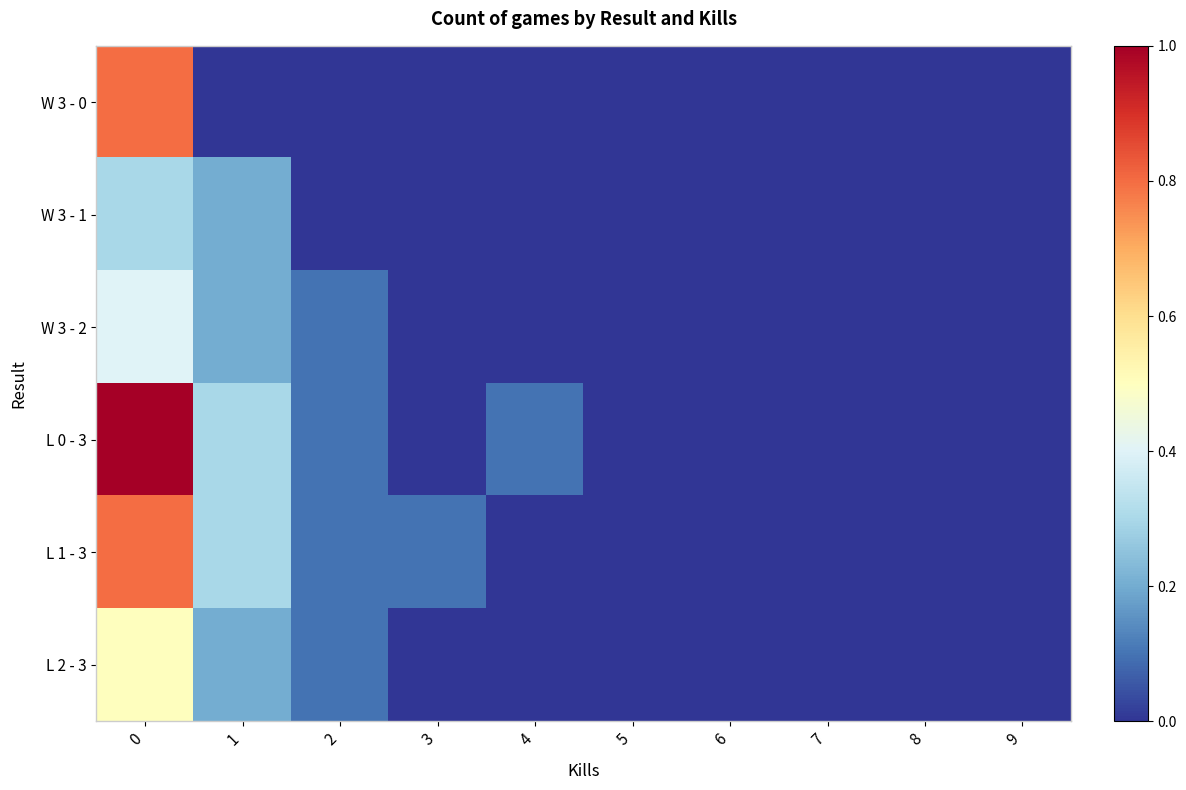

Reading left to right, what are all the values shown in this chart?

W 3 - 0: 0=0.8	1=0.0	2=0.0	3=0.0	4=0.0	5=0.0	6=0.0	7=0.0	8=0.0	9=0.0
W 3 - 1: 0=0.3	1=0.2	2=0.0	3=0.0	4=0.0	5=0.0	6=0.0	7=0.0	8=0.0	9=0.0
W 3 - 2: 0=0.4	1=0.2	2=0.1	3=0.0	4=0.0	5=0.0	6=0.0	7=0.0	8=0.0	9=0.0
L 0 - 3: 0=1.0	1=0.3	2=0.1	3=0.0	4=0.1	5=0.0	6=0.0	7=0.0	8=0.0	9=0.0
L 1 - 3: 0=0.8	1=0.3	2=0.1	3=0.1	4=0.0	5=0.0	6=0.0	7=0.0	8=0.0	9=0.0
L 2 - 3: 0=0.5	1=0.2	2=0.1	3=0.0	4=0.0	5=0.0	6=0.0	7=0.0	8=0.0	9=0.0